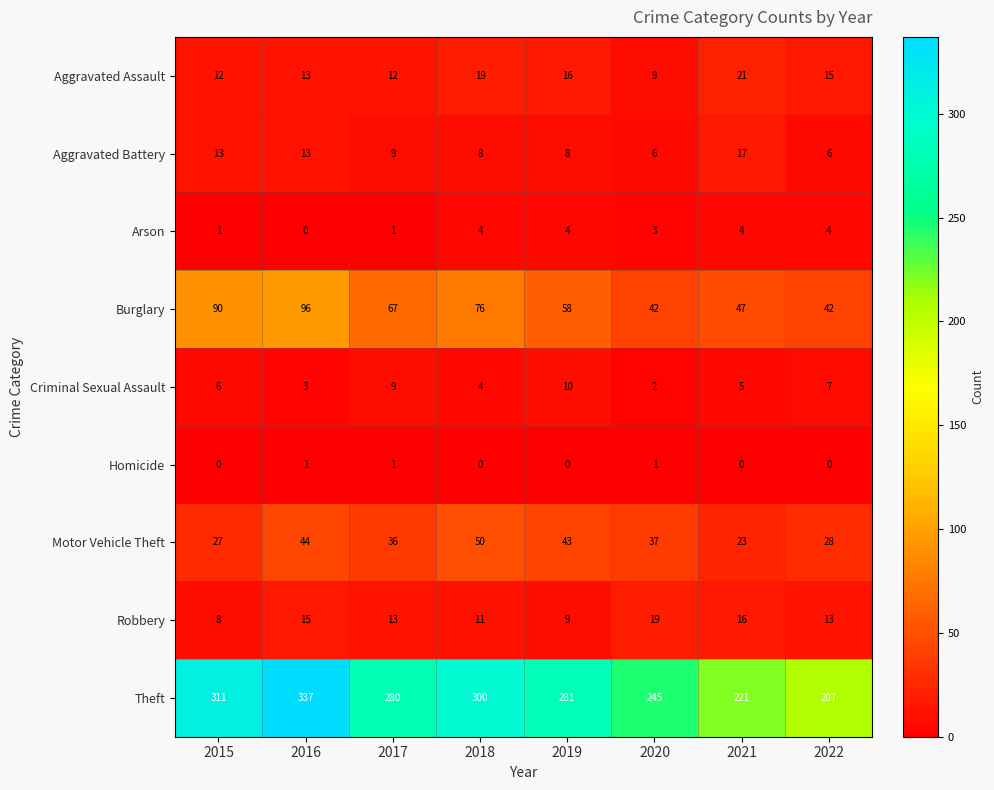

At which category does the chart reach its peak across all series?

2016